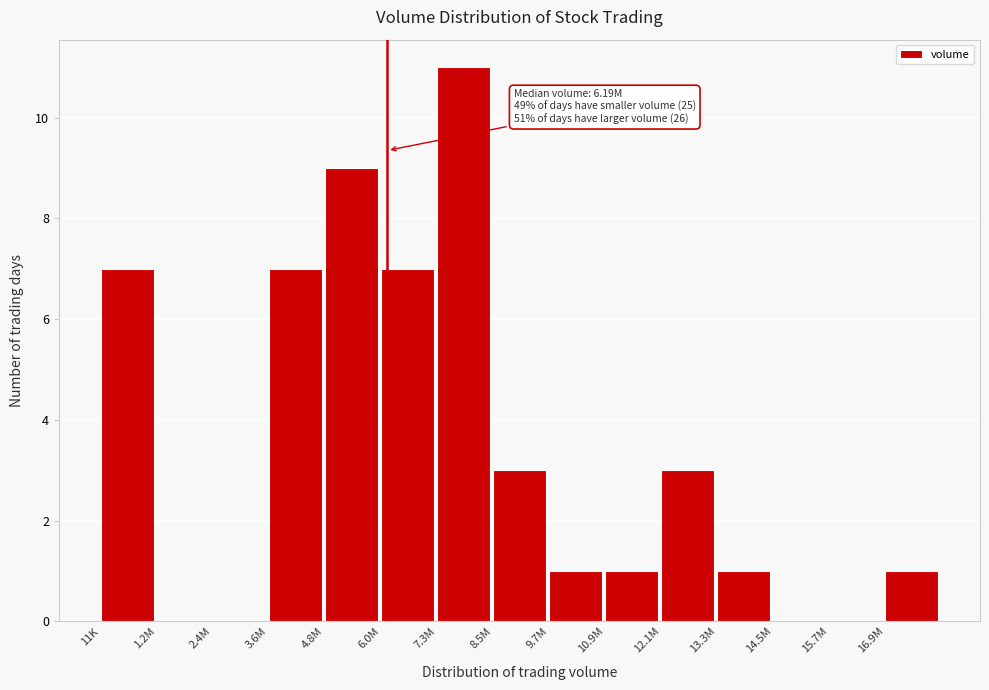

Reading left to right, transcribe all the data shown in this chart.

11K=7	1.2M=0	2.4M=0	3.6M=7	4.8M=9	6.0M=7	7.3M=11	8.5M=3	9.7M=1	10.9M=1	12.1M=3	13.3M=1	14.5M=0	15.7M=0	16.9M=1